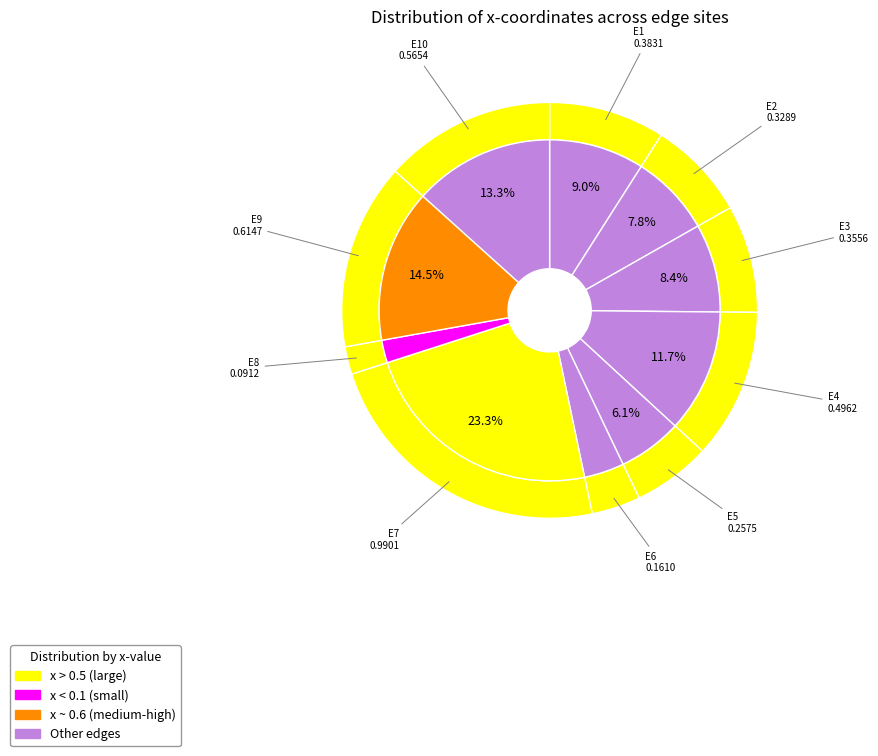

How many segments does this pie chart have?

10